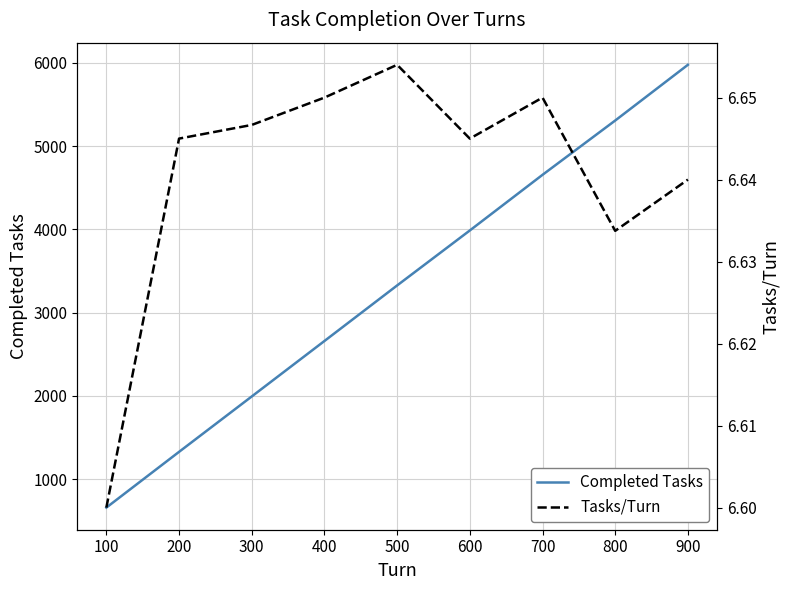

True or false: Completed Tasks has more than 0 interior local peaks.

False